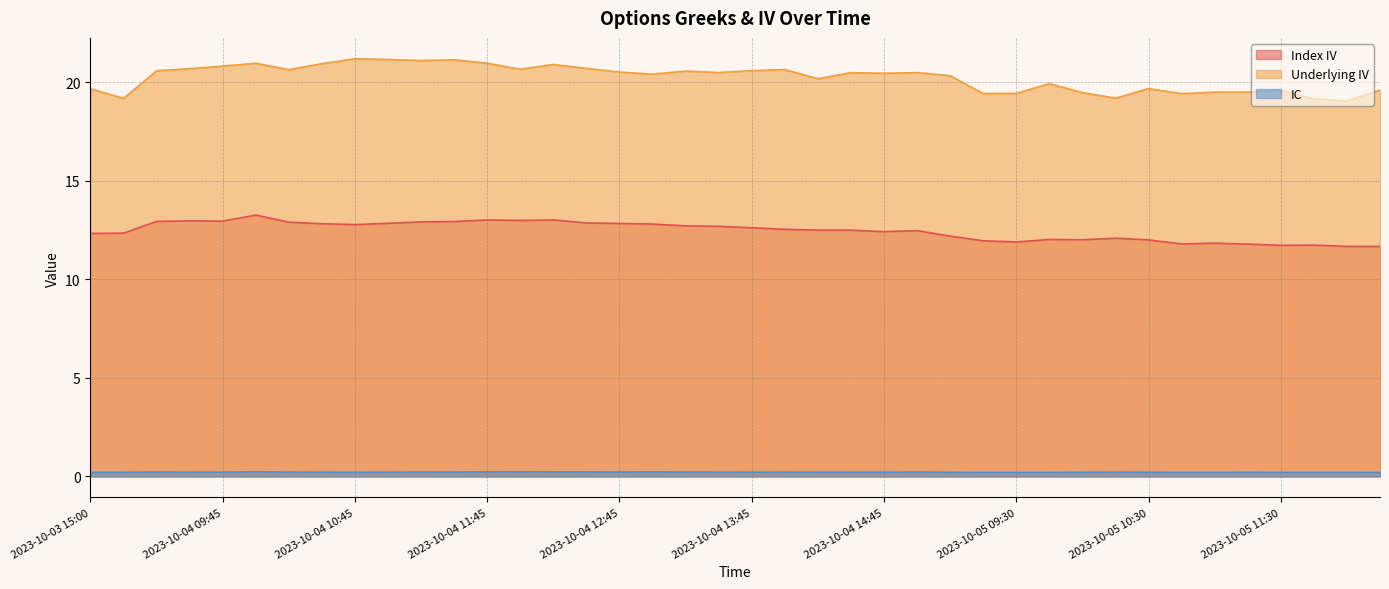

Which series has the largest total across all categories?

Underlying IV